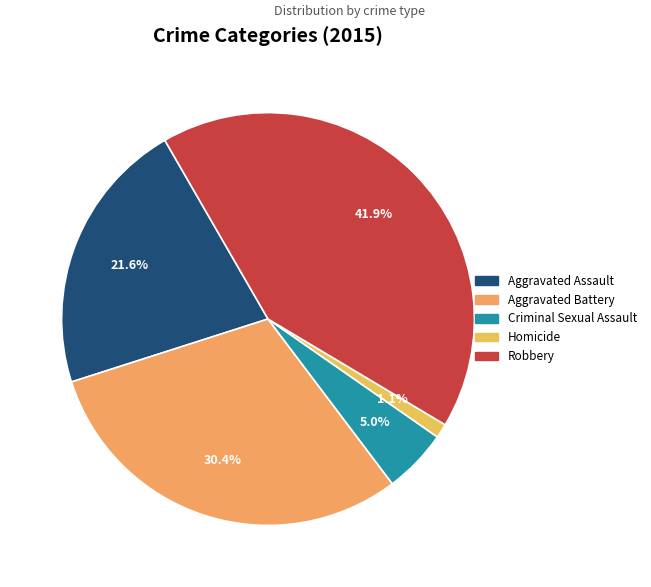

True or false: Criminal Sexual Assault accounts for 1% of the total.

False